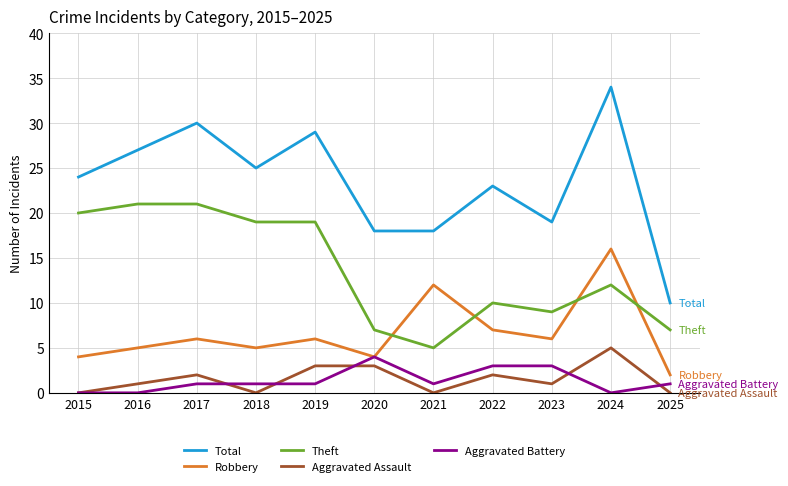

Does the chart have visible grid lines?

Yes